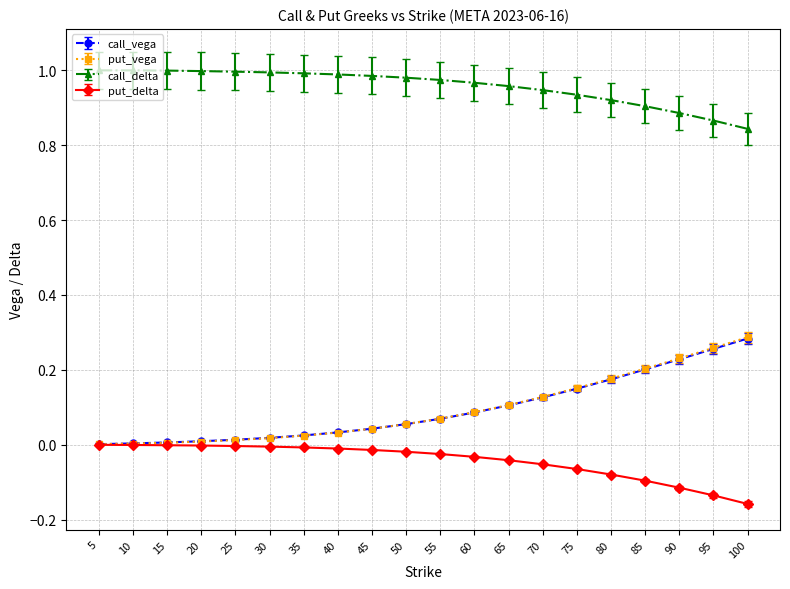

At which label does call_vega reach its peak?

100